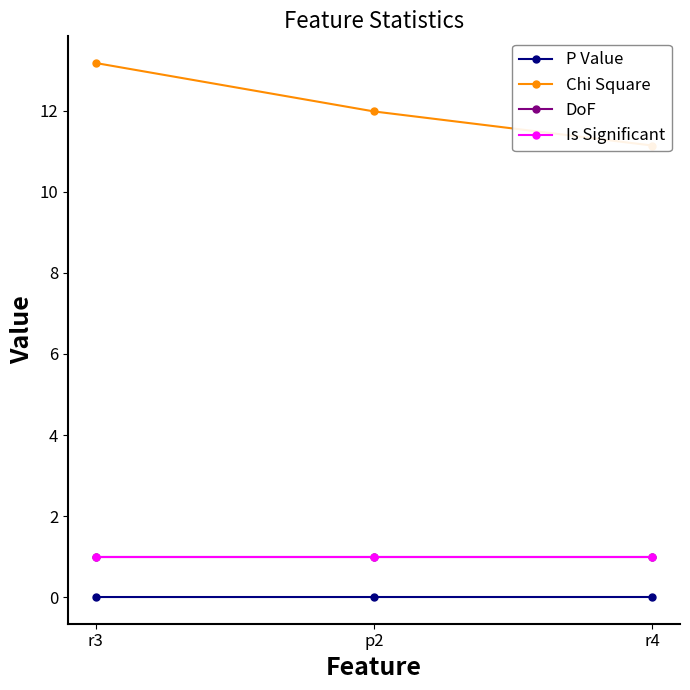

Count the number of categories in the chart.

3